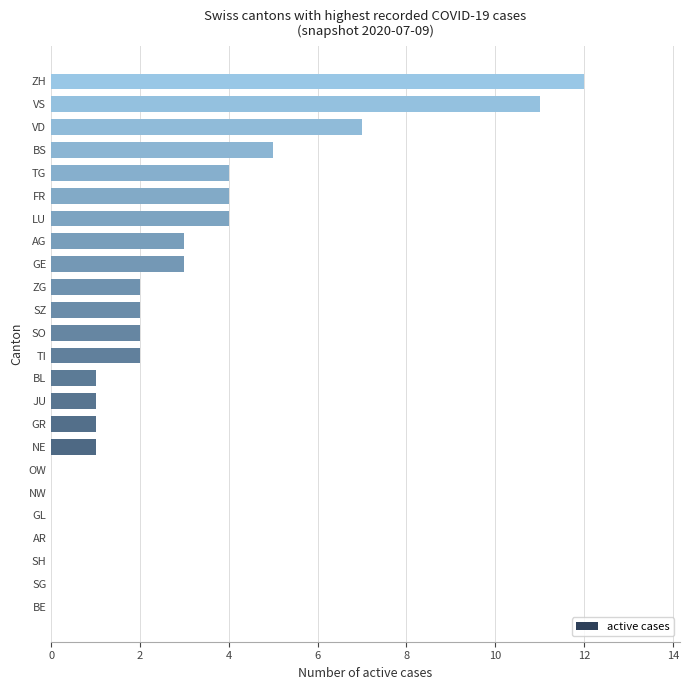

Between SO and ZH, which is larger?

ZH